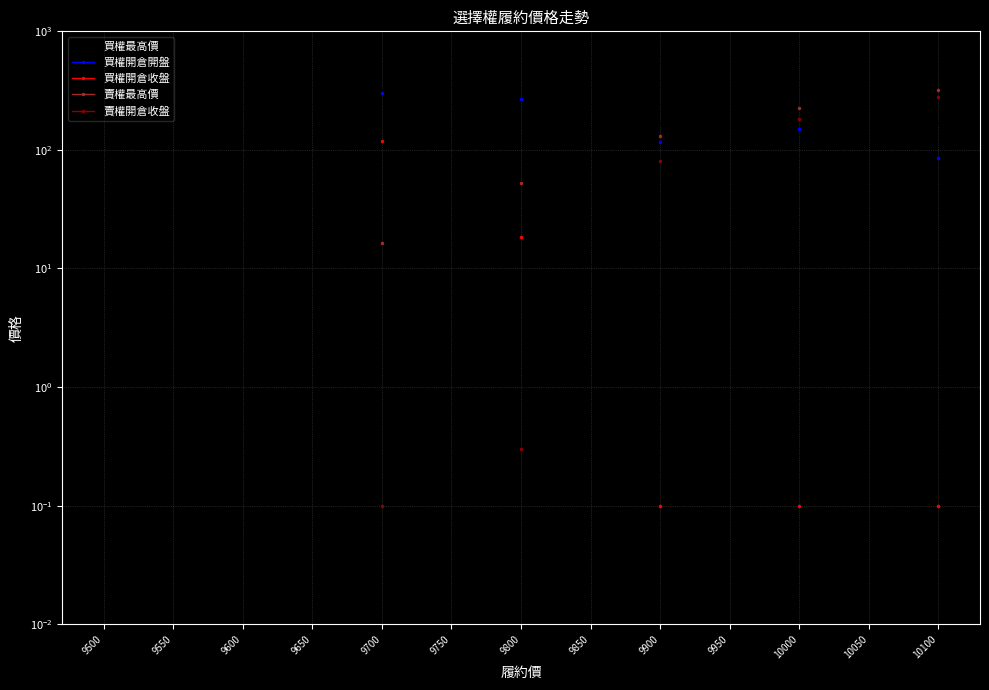

Does the chart have visible grid lines?

Yes